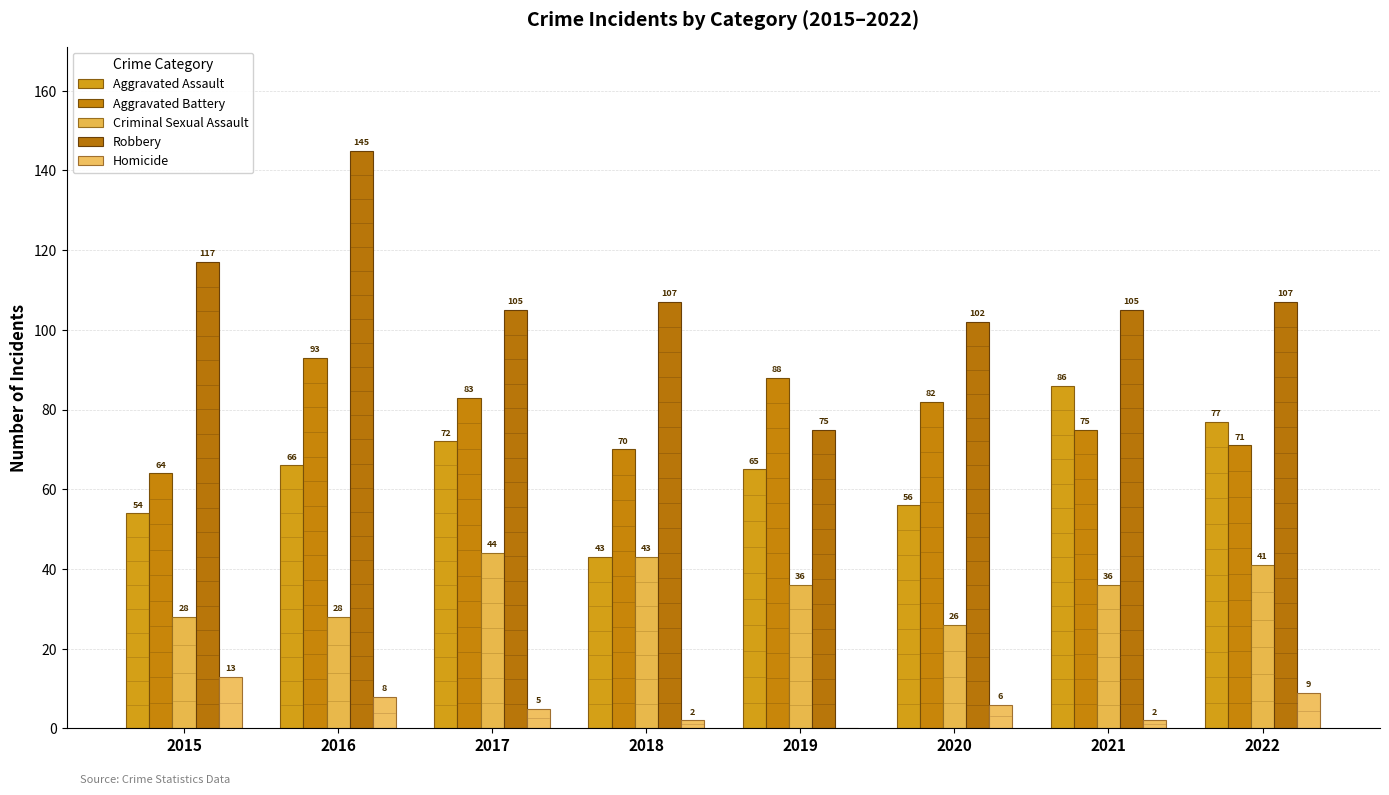

Is the value of Aggravated Battery at 2017 greater than the value of Criminal Sexual Assault at 2017?

Yes